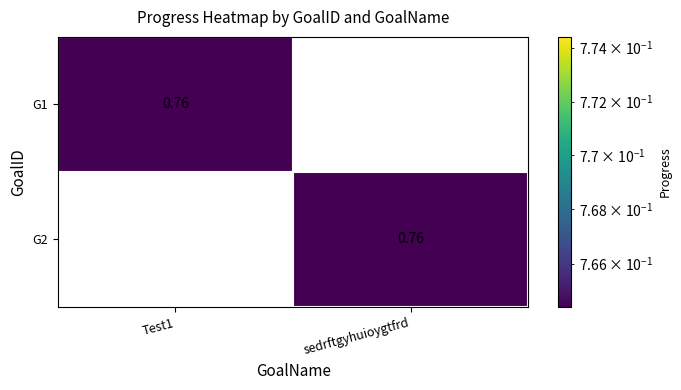

Rank the series at sedrftgyhuioygtfrd from highest to lowest value.

G2, G1